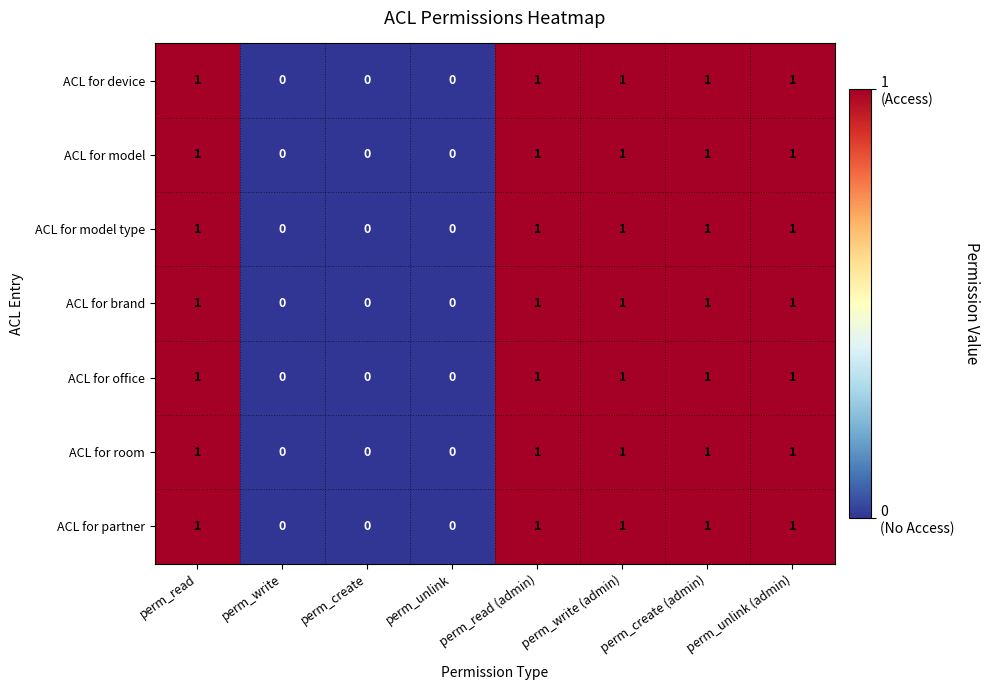

Count the ACL for device values in the range 0 to 1.

8